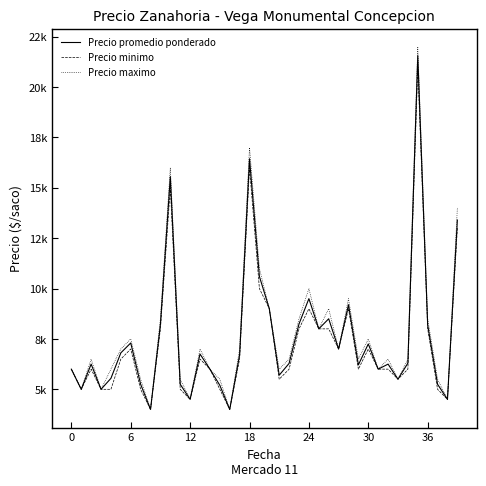

True or false: Precio maximo has more than 1 points higher than both neighbors.

True